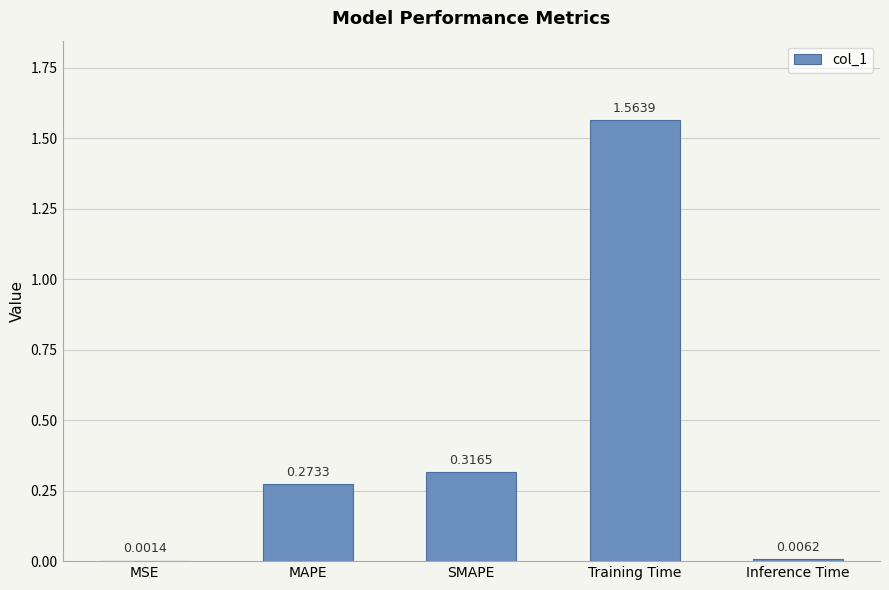

At which label is the value closest to 0?

MSE